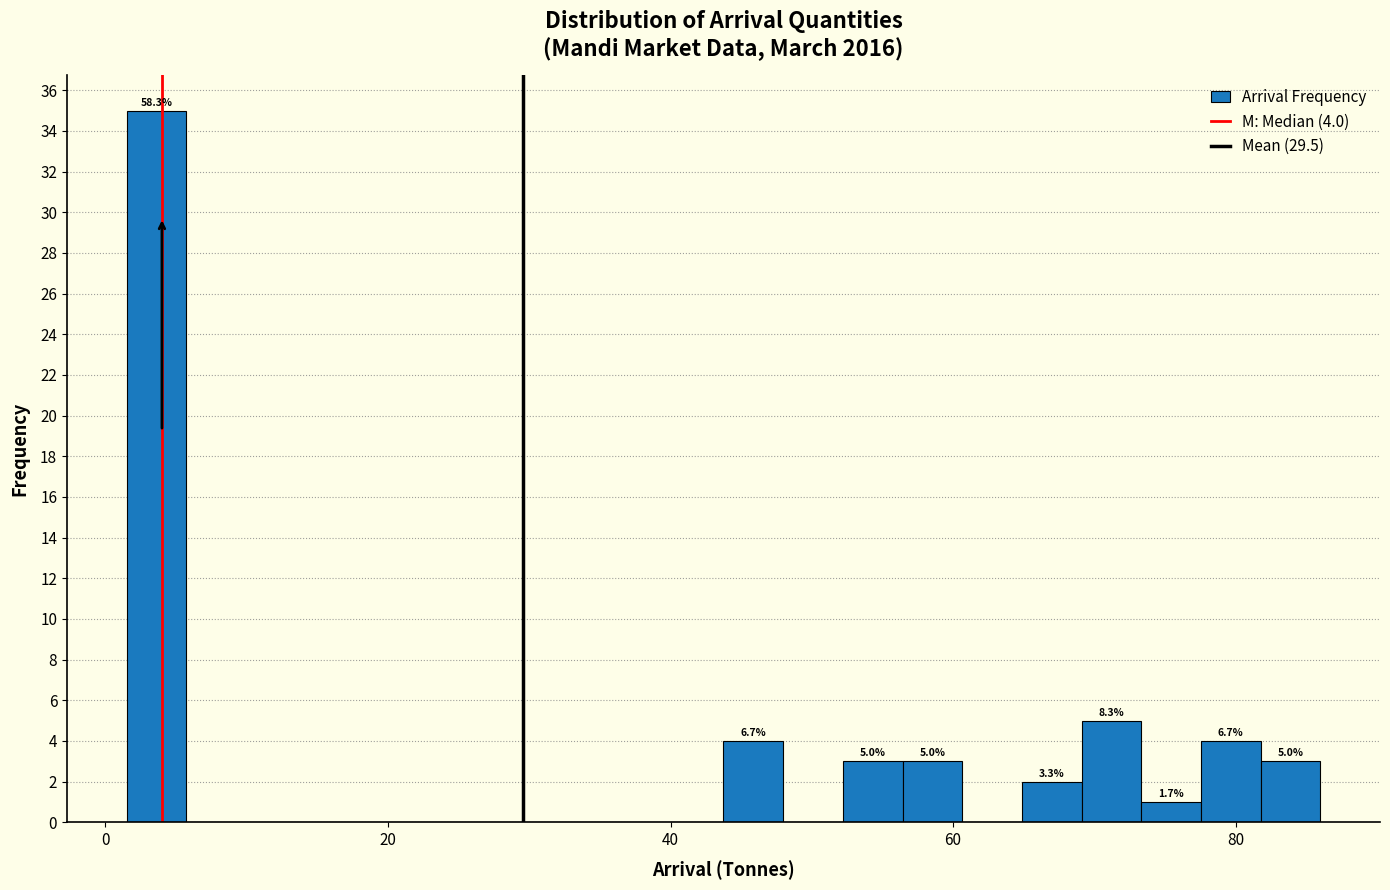

Around what value on the x-axis is the tallest bar? Give the approximate position of its centre, as read against the axis.

4